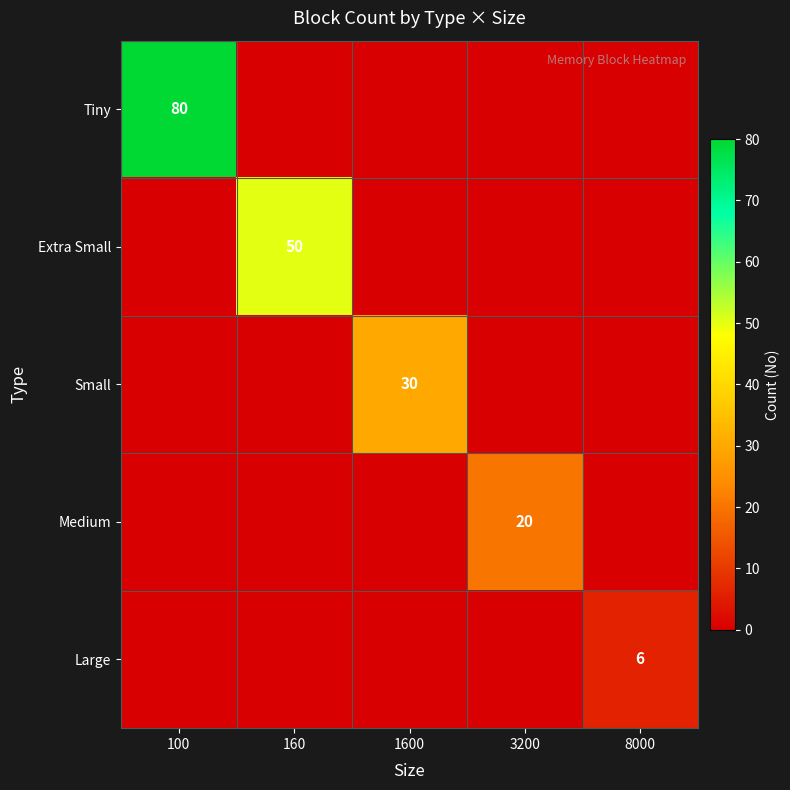

At how many categories does at least one series exceed 48?

2